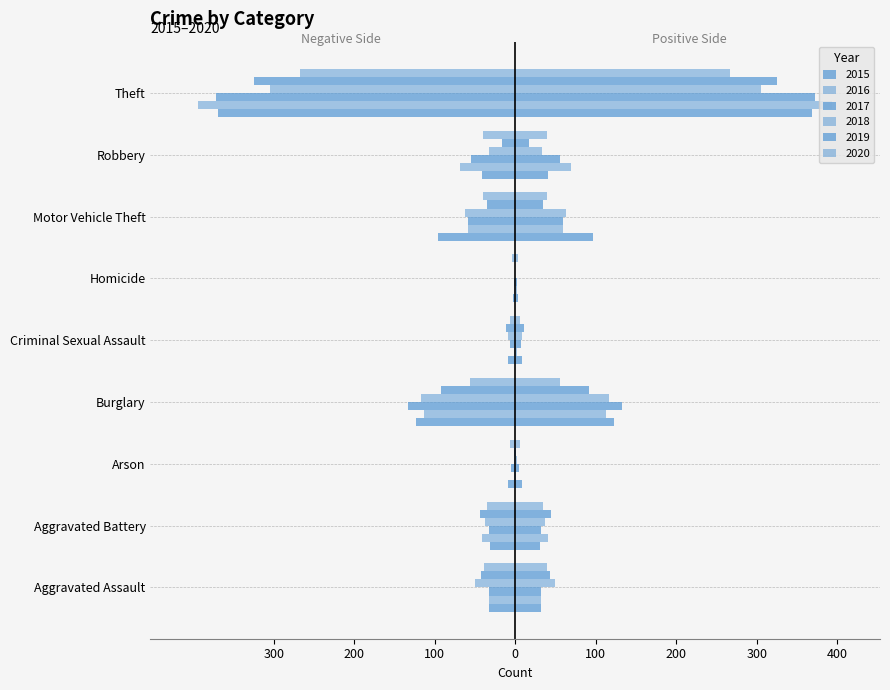

What is the sum of all 2020 values?

-493